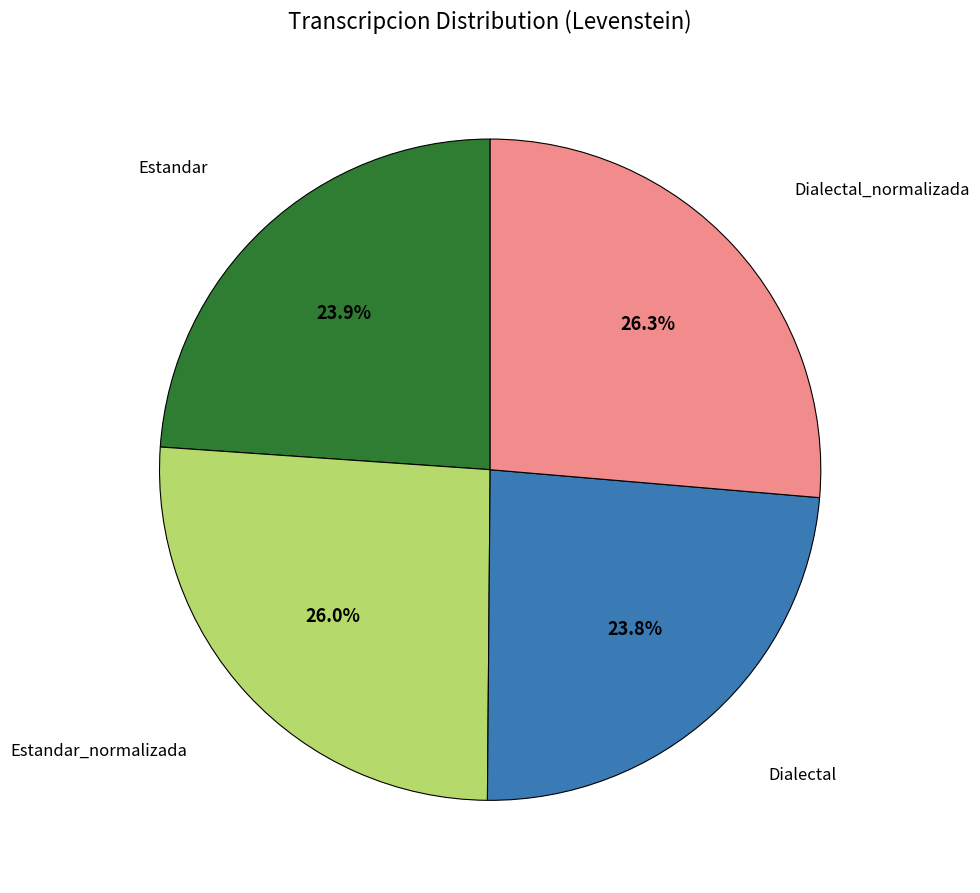

Is there a majority slice in this chart?

No